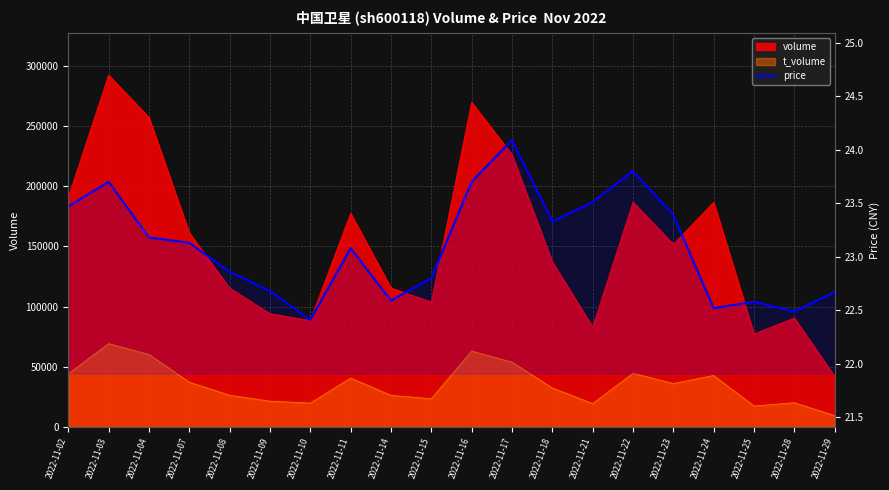

How many lines are shown in the chart?

1